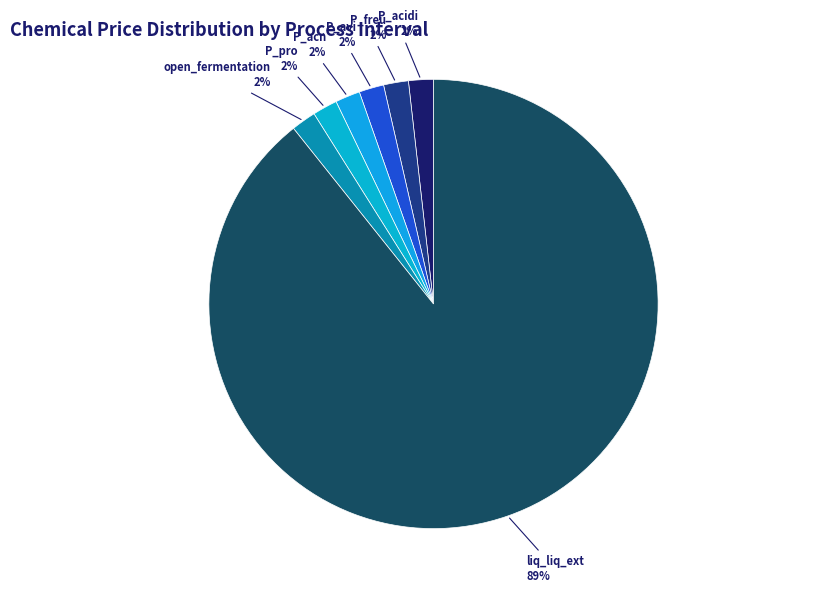

To the nearest percent, what percentage of the pie is P_acn?

2%